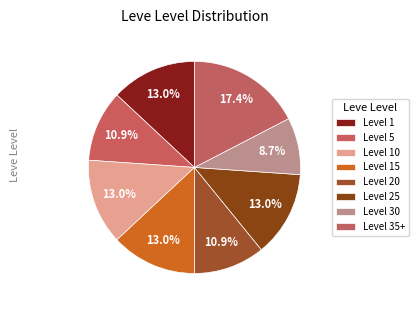

Count the number of slices in the pie.

8